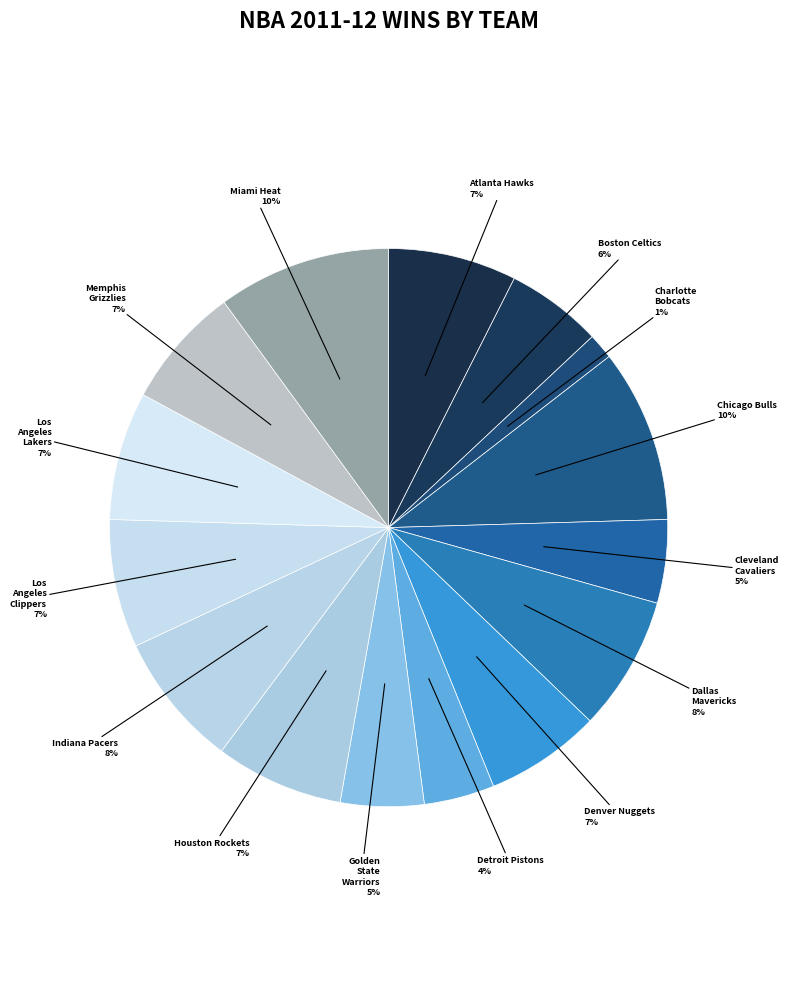

How many segments does this pie chart have?

15